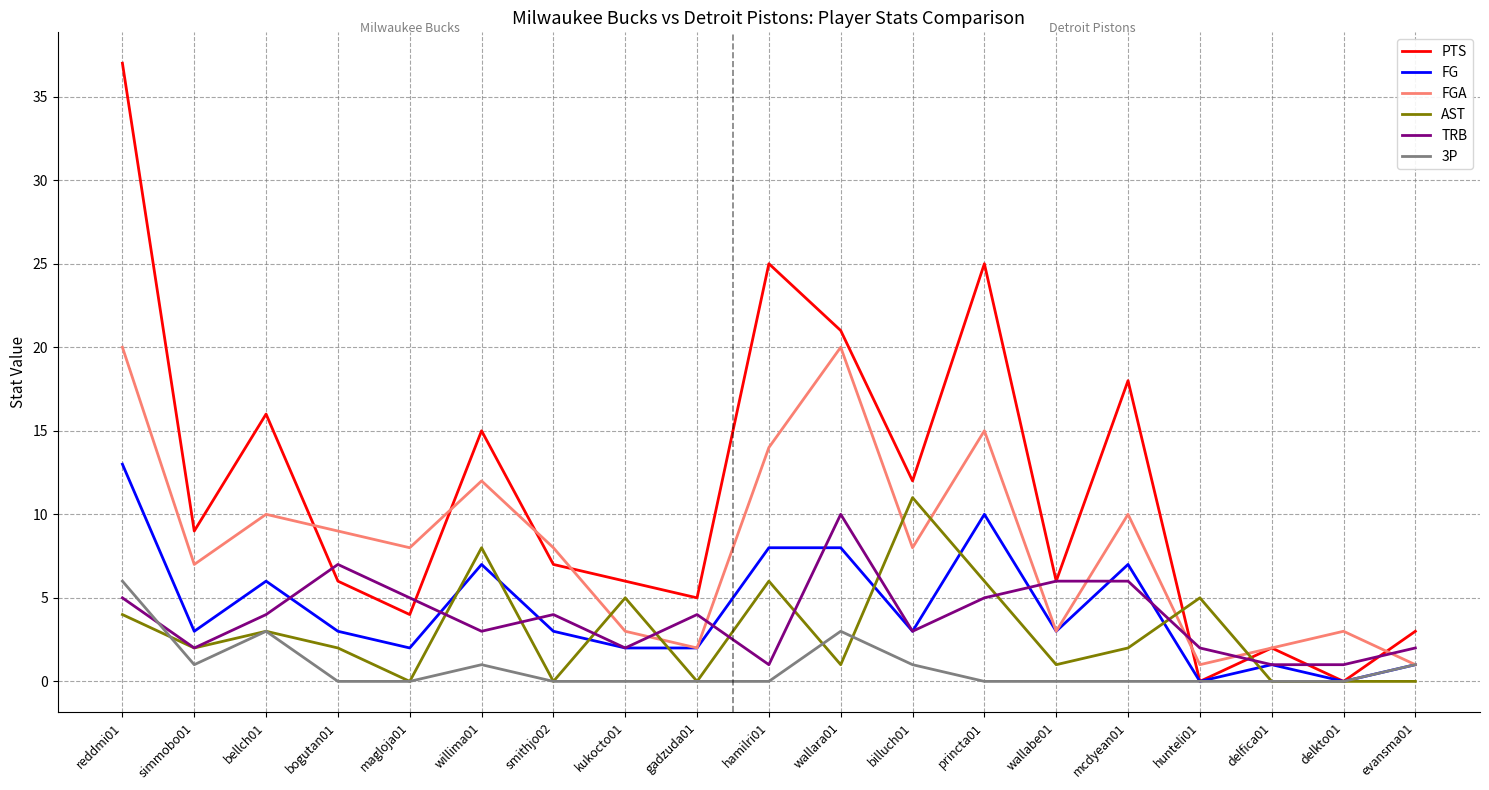

Which series has the widest spread of values?

PTS